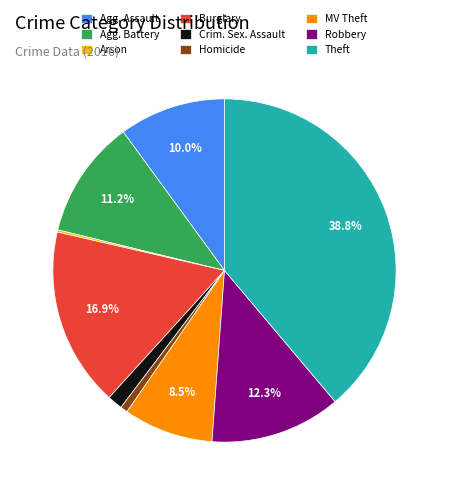

Is there a majority slice in this chart?

No